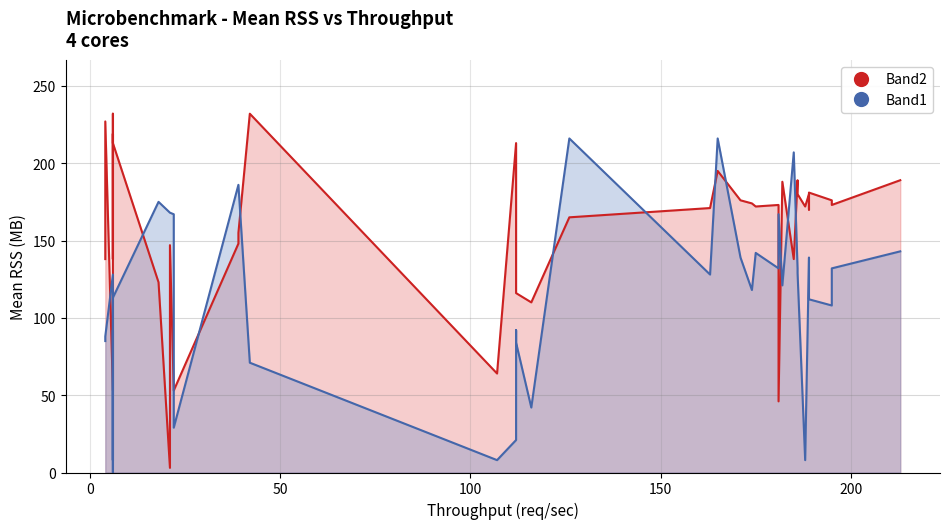

How many interior local valleys does the Band1 series have?

11